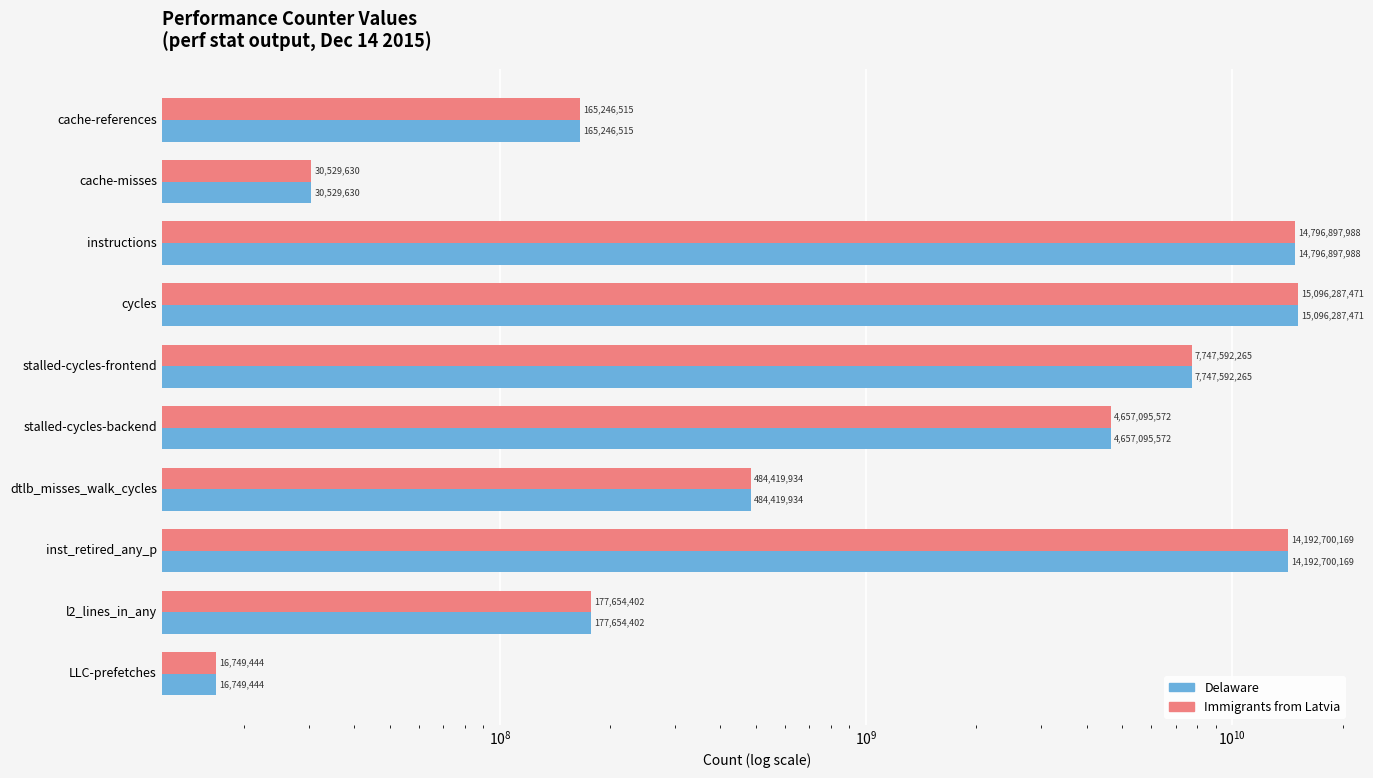

Reading left to right, list all the values displayed in this chart.

Delaware: 165246515	30529630	14796897988	15096287471	7747592265	4657095572	484419934	14192700169	177654402	16749444
Immigrants from Latvia: 165246515	30529630	14796897988	15096287471	7747592265	4657095572	484419934	14192700169	177654402	16749444